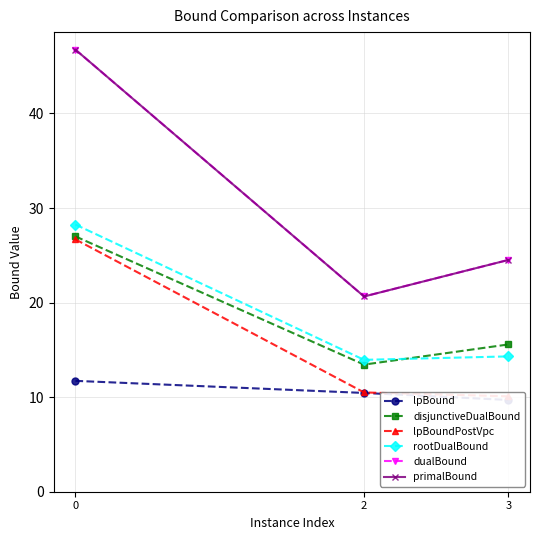

Reading left to right, what are all the values shown in this chart?

lpBound: 0=11.7	2=10.4	3=9.7
disjunctiveDualBound: 0=27.0	2=13.4	3=15.6
lpBoundPostVpc: 0=26.7	2=10.5	3=10.1
rootDualBound: 0=28.3	2=13.9	3=14.3
dualBound: 0=46.8	2=20.6	3=24.5
primalBound: 0=46.8	2=20.6	3=24.5